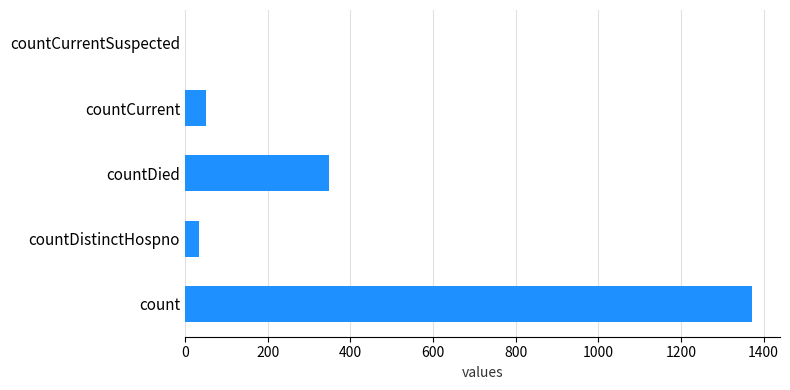

Approximately how many times larger is the value at countDistinctHospno compared to countCurrent?

0.6